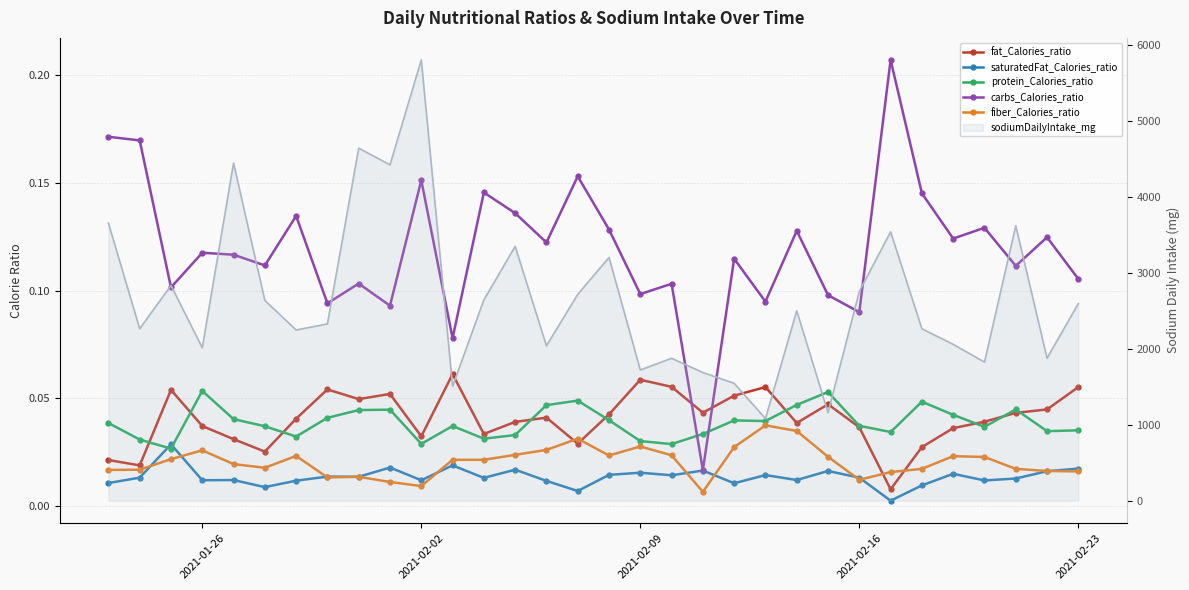

How many interior local peaks does the carbs_Calories_ratio series have?

12